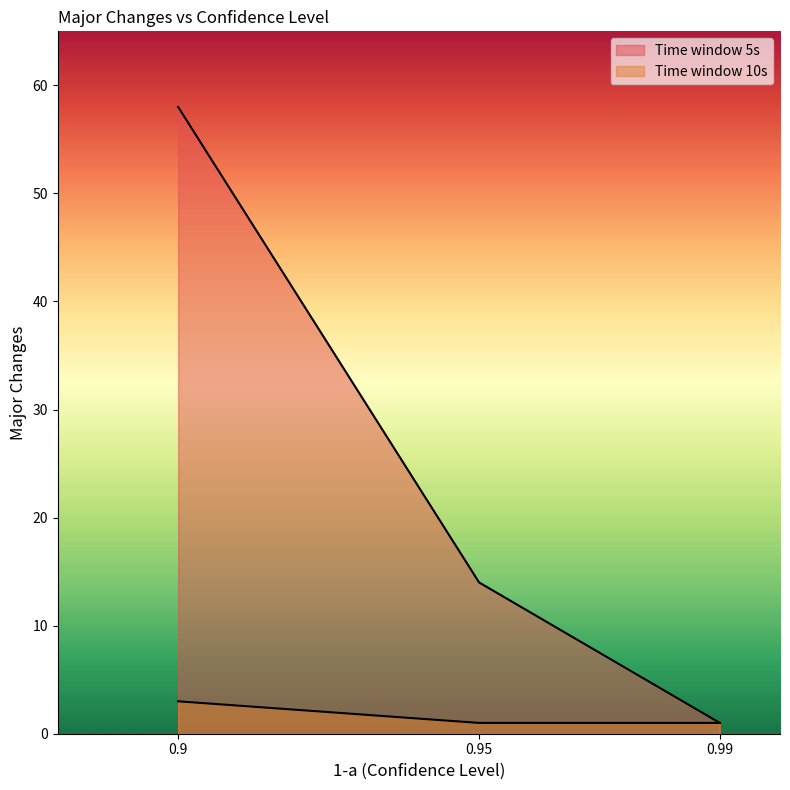

Rank the series by their maximum value, from highest to lowest.

Time window 5s, Time window 10s